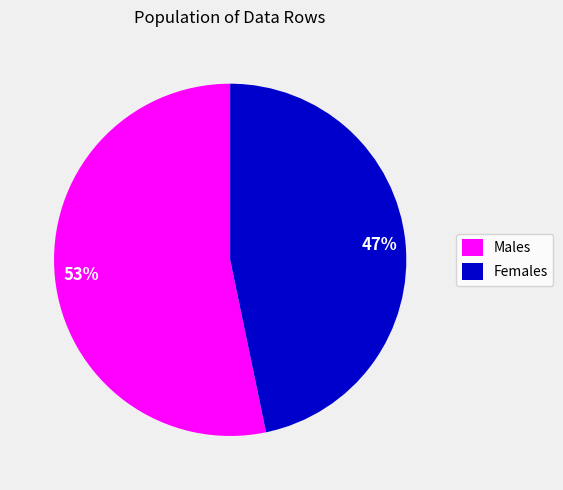

True or false: Females accounts for 38% of the total.

False